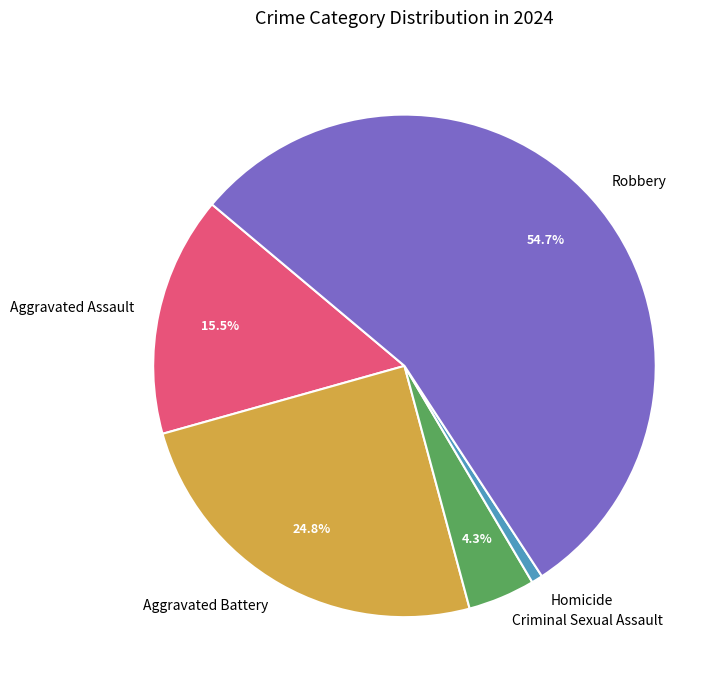

True or false: Homicide accounts for 1% of the total.

True